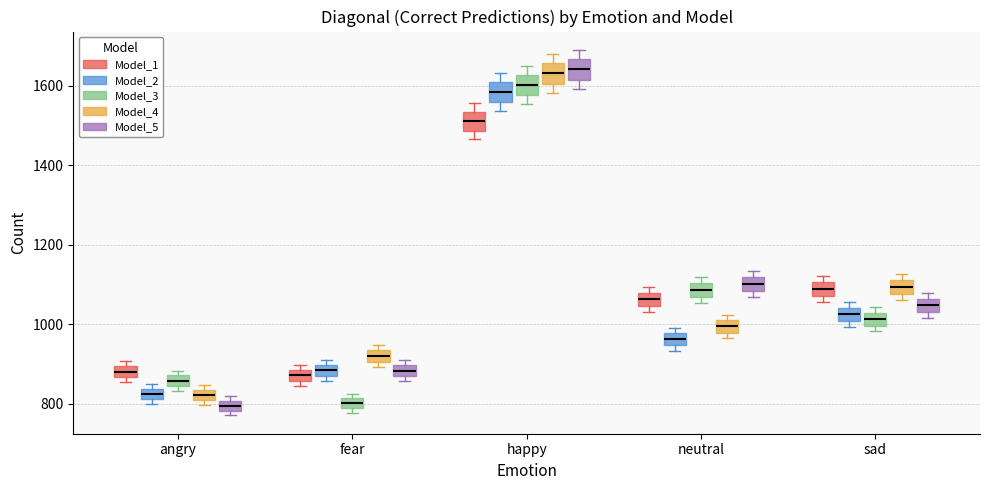

Where is the upper edge of the box for angry (Model_2) on the y-axis? The values are not printed on the chart, so give them approximately, as read against the axis.

840